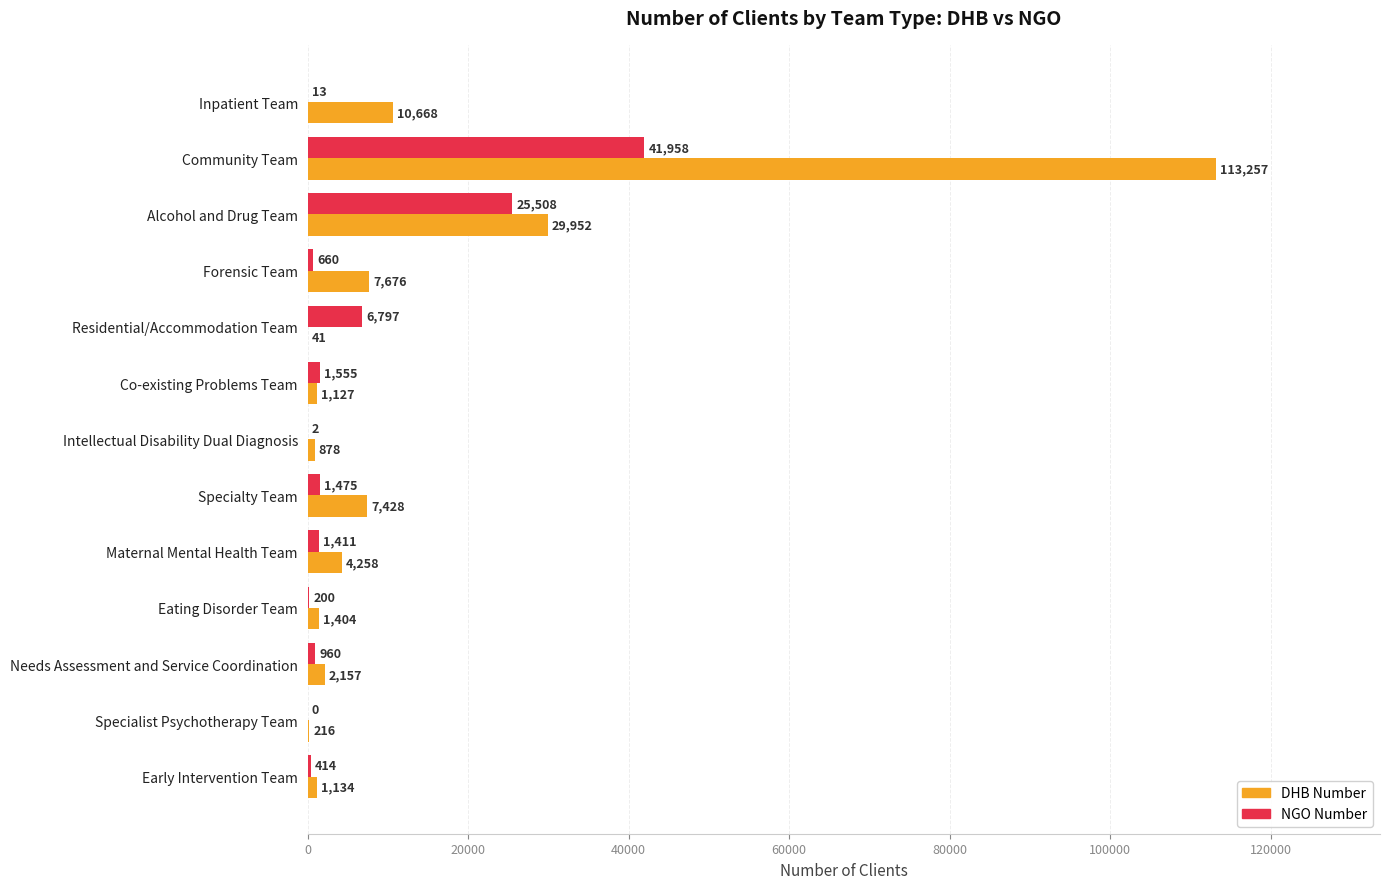

What is the maximum value shown in the chart?

113257